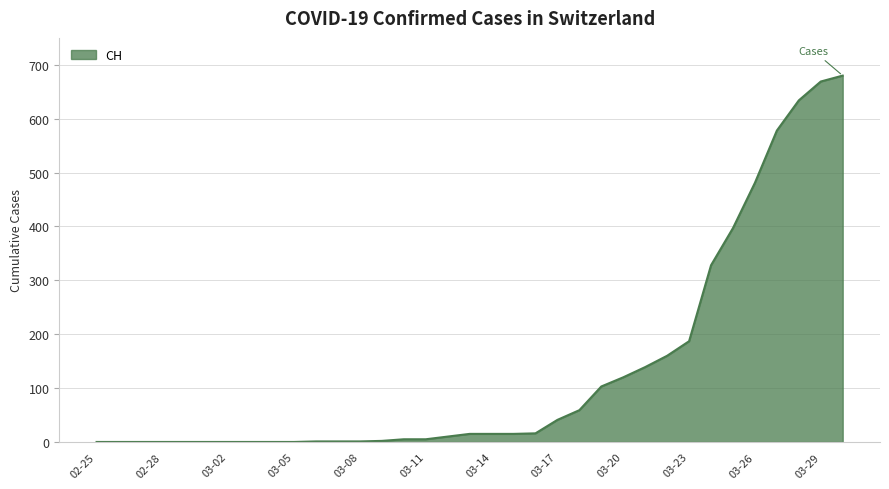

What is the greatest value displayed?

680